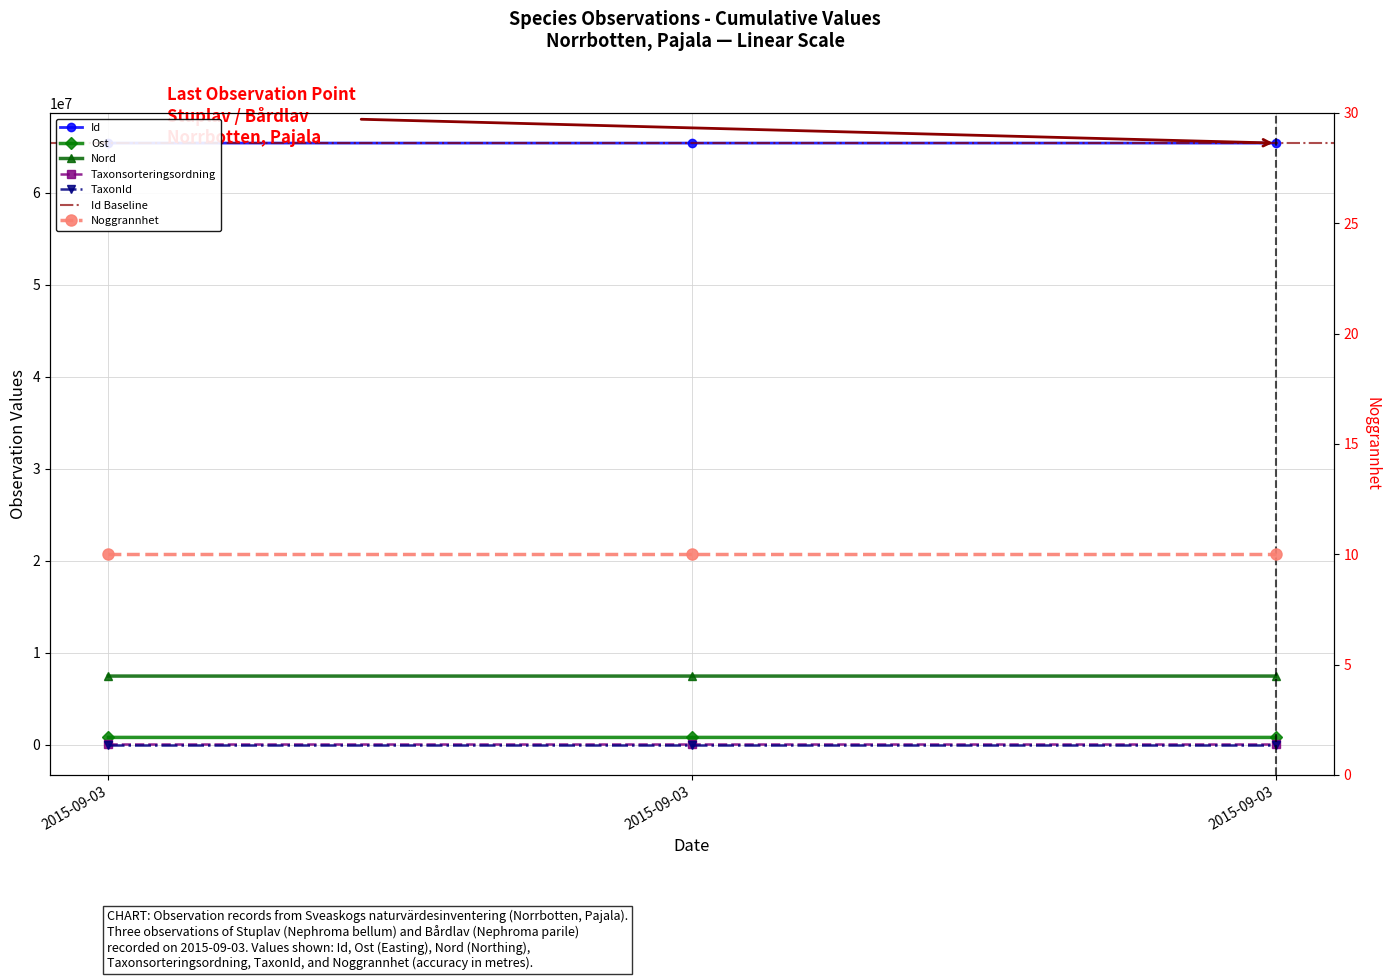

What is the sum of all Nord values?

22444127.1